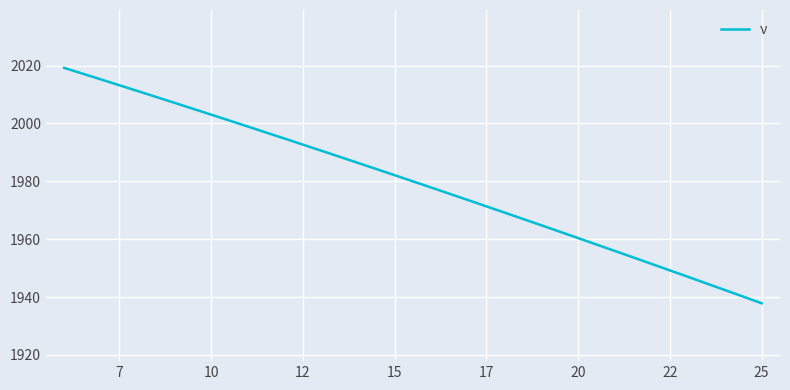

What is the maximum value shown in the chart?

2019.2